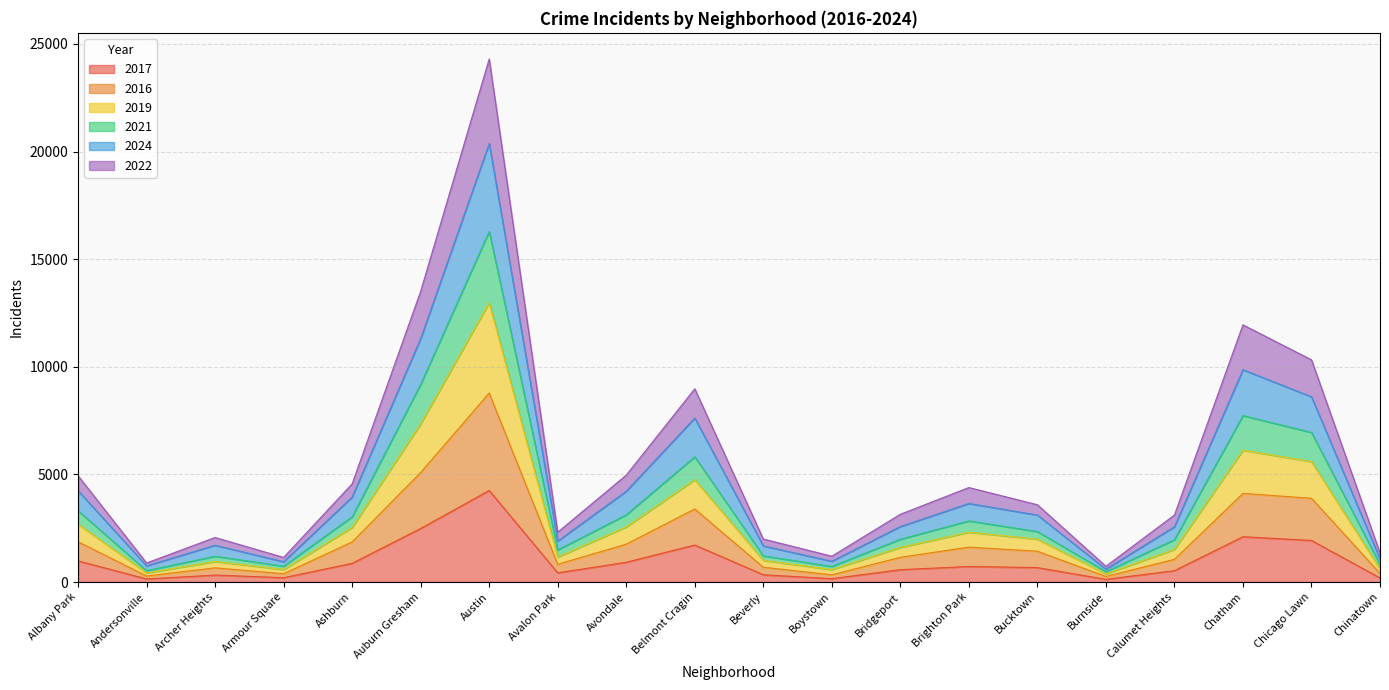

At which category is the sum across all series the highest?

Austin